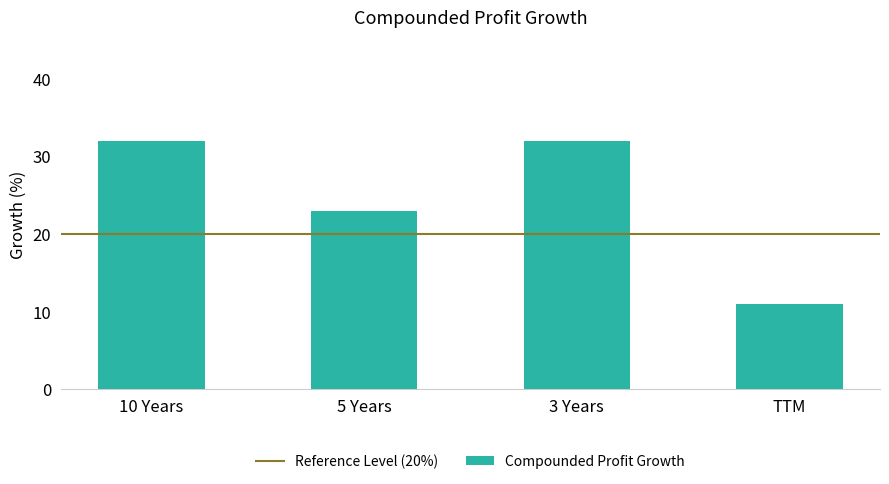

What is the sum of all values?

98